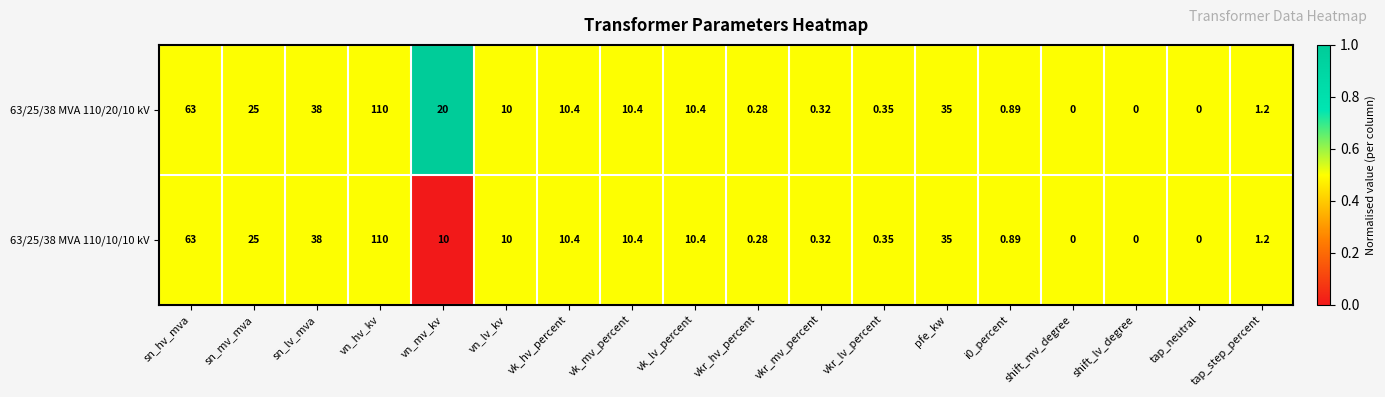

At which label does 63/25/38 MVA 110/20/10 kV reach its peak?

vn_hv_kv